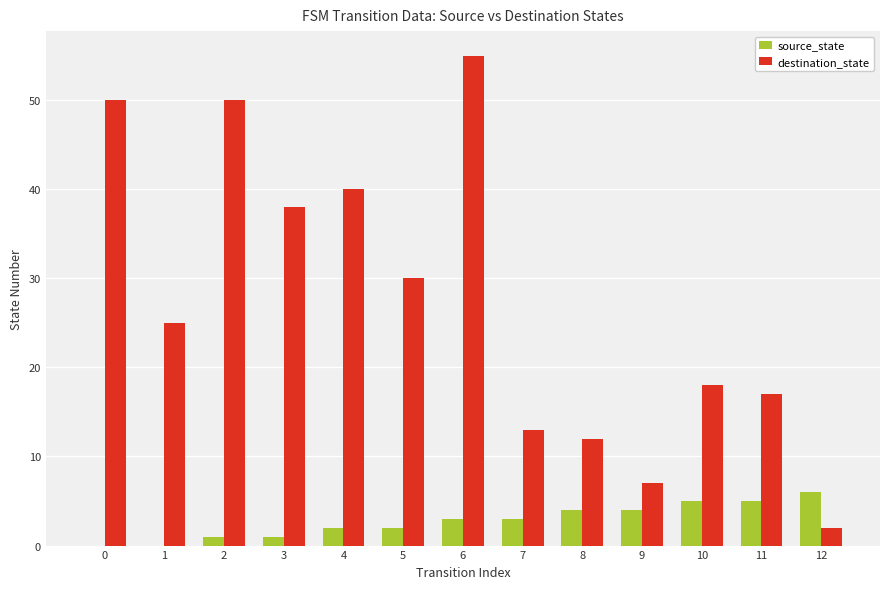

What is the average value of the destination_state series?

27